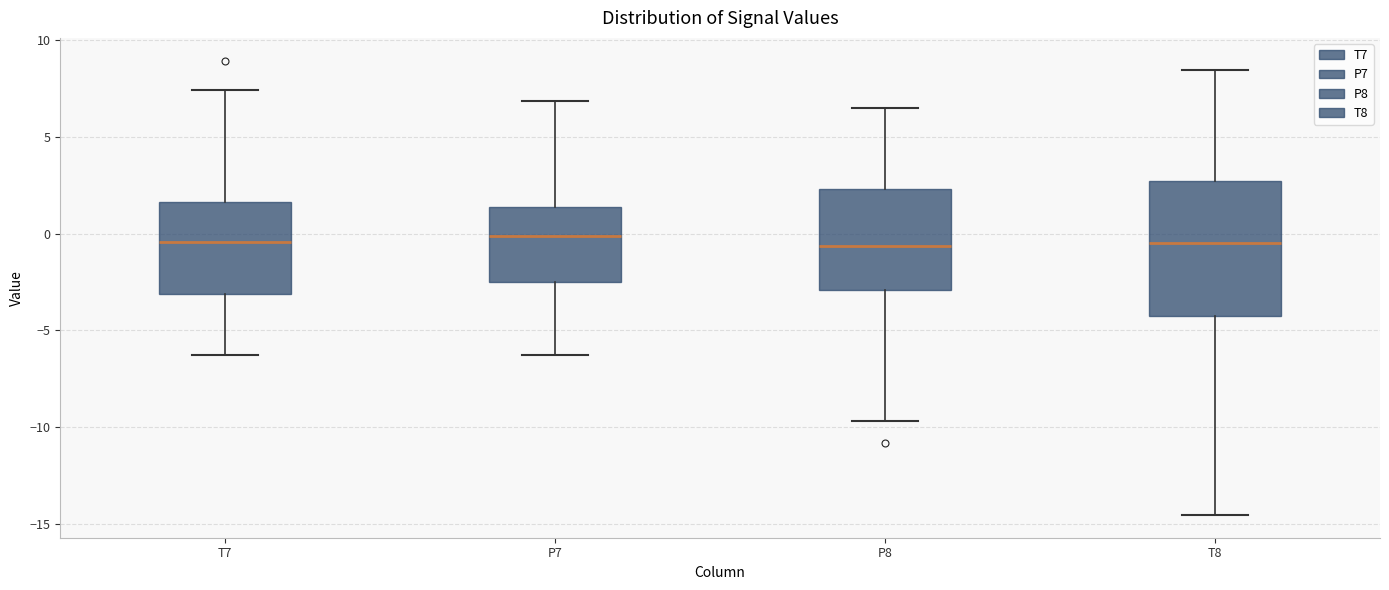

Reading left to right, read every box against the y-axis: the position of its median line, the range the box covers, and the ends of its whiskers. The values are not printed on the chart, so give them approximately, as read against the axis.

T7: median -0.5, box -3.0 to 1.5, whiskers -6.5 to 7.5
P7: median 0.0, box -2.5 to 1.5, whiskers -6.5 to 7.0
P8: median -0.5, box -3.0 to 2.5, whiskers -9.5 to 6.5
T8: median -0.5, box -4.0 to 2.5, whiskers -14.5 to 8.5